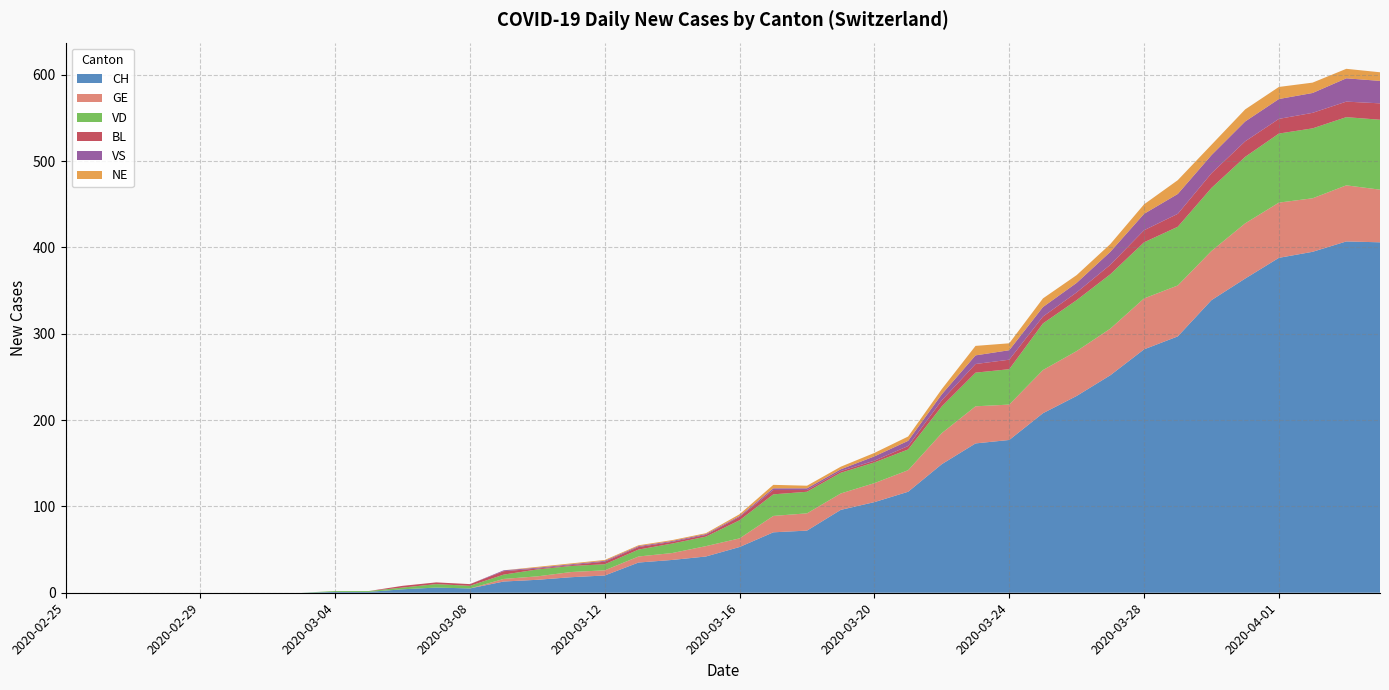

Reading right to left, transcribe all the data shown in this chart.

CH: 2020-04-04=406	2020-04-03=407	2020-04-02=395	2020-04-01=388	2020-03-31=364	2020-03-30=339	2020-03-29=297	2020-03-28=282	2020-03-27=252	2020-03-26=228	2020-03-25=208	2020-03-24=177	2020-03-23=173	2020-03-22=149	2020-03-21=117	2020-03-20=105	2020-03-19=96	2020-03-18=72	2020-03-17=70	2020-03-16=53	2020-03-15=42	2020-03-14=38	2020-03-13=35	2020-03-12=20	2020-03-11=18	2020-03-10=15	2020-03-09=13	2020-03-08=5	2020-03-07=6	2020-03-06=4	2020-03-05=1	2020-03-04=1	2020-03-03=0	2020-03-02=0	2020-03-01=0	2020-02-29=0	2020-02-28=0	2020-02-27=0	2020-02-26=0	2020-02-25=0
GE: 2020-04-04=61	2020-04-03=65	2020-04-02=62	2020-04-01=64	2020-03-31=64	2020-03-30=57	2020-03-29=59	2020-03-28=59	2020-03-27=54	2020-03-26=52	2020-03-25=50	2020-03-24=41	2020-03-23=43	2020-03-22=36	2020-03-21=25	2020-03-20=22	2020-03-19=19	2020-03-18=20	2020-03-17=19	2020-03-16=10	2020-03-15=12	2020-03-14=8	2020-03-13=7	2020-03-12=6	2020-03-11=6	2020-03-10=4	2020-03-09=3	2020-03-08=0	2020-03-07=0	2020-03-06=0	2020-03-05=0	2020-03-04=0	2020-03-03=0	2020-03-02=0	2020-03-01=0	2020-02-29=0	2020-02-28=0	2020-02-27=0	2020-02-26=0	2020-02-25=0
VD: 2020-04-04=81	2020-04-03=79	2020-04-02=81	2020-04-01=80	2020-03-31=77	2020-03-30=73	2020-03-29=68	2020-03-28=65	2020-03-27=63	2020-03-26=59	2020-03-25=54	2020-03-24=41	2020-03-23=39	2020-03-22=31	2020-03-21=24	2020-03-20=24	2020-03-19=24	2020-03-18=25	2020-03-17=25	2020-03-16=21	2020-03-15=11	2020-03-14=11	2020-03-13=8	2020-03-12=7	2020-03-11=7	2020-03-10=8	2020-03-09=5	2020-03-08=3	2020-03-07=4	2020-03-06=2	2020-03-05=1	2020-03-04=1	2020-03-03=0	2020-03-02=0	2020-03-01=0	2020-02-29=0	2020-02-28=0	2020-02-27=0	2020-02-26=0	2020-02-25=0
BL: 2020-04-04=19	2020-04-03=18	2020-04-02=18	2020-04-01=17	2020-03-31=18	2020-03-30=17	2020-03-29=15	2020-03-28=14	2020-03-27=11	2020-03-26=9	2020-03-25=8	2020-03-24=11	2020-03-23=10	2020-03-22=7	2020-03-21=4	2020-03-20=2	2020-03-19=2	2020-03-18=2	2020-03-17=5	2020-03-16=4	2020-03-15=2	2020-03-14=2	2020-03-13=3	2020-03-12=3	2020-03-11=1	2020-03-10=1	2020-03-09=4	2020-03-08=2	2020-03-07=2	2020-03-06=2	2020-03-05=0	2020-03-04=0	2020-03-03=0	2020-03-02=0	2020-03-01=0	2020-02-29=0	2020-02-28=0	2020-02-27=0	2020-02-26=0	2020-02-25=0
VS: 2020-04-04=26	2020-04-03=27	2020-04-02=23	2020-04-01=23	2020-03-31=23	2020-03-30=21	2020-03-29=23	2020-03-28=19	2020-03-27=15	2020-03-26=11	2020-03-25=11	2020-03-24=11	2020-03-23=10	2020-03-22=7	2020-03-21=6	2020-03-20=5	2020-03-19=2	2020-03-18=2	2020-03-17=2	2020-03-16=1	2020-03-15=1	2020-03-14=1	2020-03-13=1	2020-03-12=1	2020-03-11=1	2020-03-10=1	2020-03-09=1	2020-03-08=0	2020-03-07=0	2020-03-06=0	2020-03-05=0	2020-03-04=0	2020-03-03=0	2020-03-02=0	2020-03-01=0	2020-02-29=0	2020-02-28=0	2020-02-27=0	2020-02-26=0	2020-02-25=0
NE: 2020-04-04=10	2020-04-03=11	2020-04-02=12	2020-04-01=14	2020-03-31=14	2020-03-30=12	2020-03-29=16	2020-03-28=11	2020-03-27=9	2020-03-26=9	2020-03-25=10	2020-03-24=8	2020-03-23=11	2020-03-22=6	2020-03-21=5	2020-03-20=4	2020-03-19=3	2020-03-18=3	2020-03-17=4	2020-03-16=2	2020-03-15=1	2020-03-14=1	2020-03-13=1	2020-03-12=1	2020-03-11=1	2020-03-10=1	2020-03-09=0	2020-03-08=0	2020-03-07=0	2020-03-06=0	2020-03-05=0	2020-03-04=0	2020-03-03=0	2020-03-02=0	2020-03-01=0	2020-02-29=0	2020-02-28=0	2020-02-27=0	2020-02-26=0	2020-02-25=0